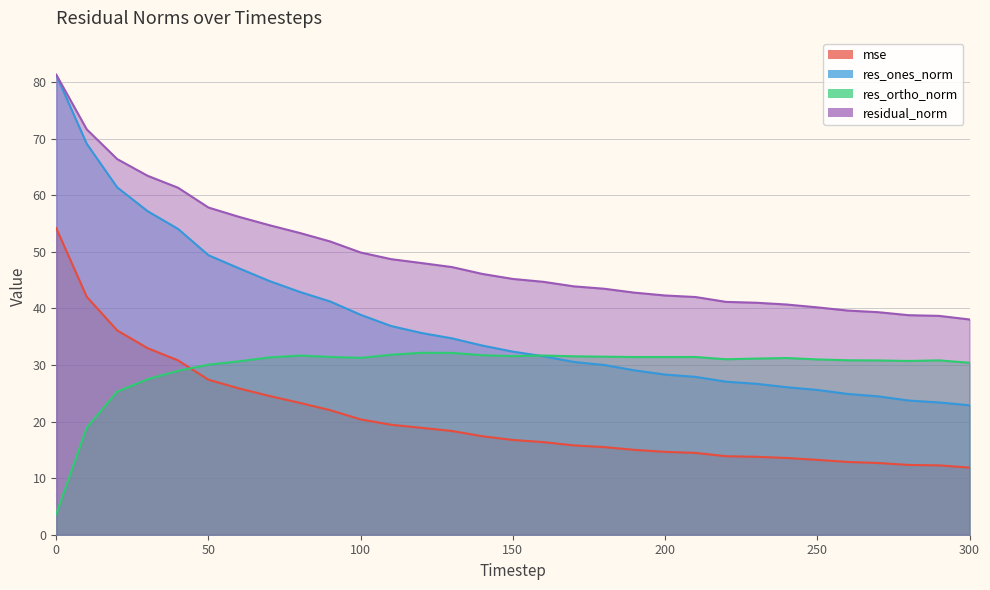

At 60, list the series in order from largest to smallest.

residual_norm, res_ones_norm, res_ortho_norm, mse